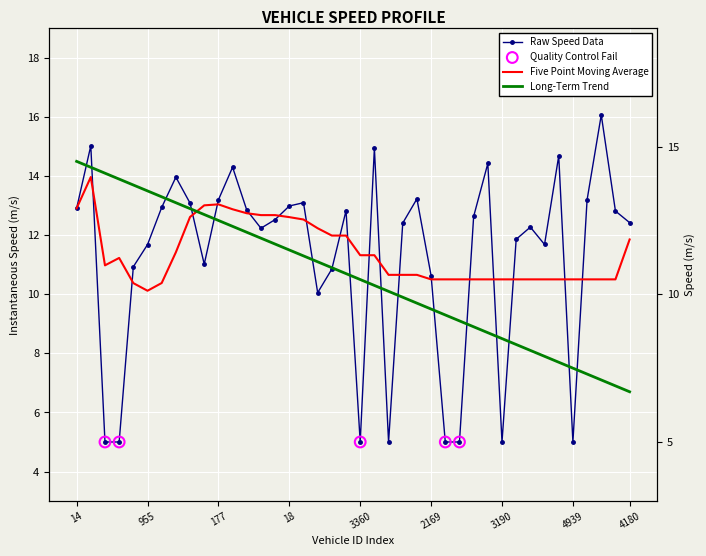

Which series has the largest Y range (max minus min)?

instspeed